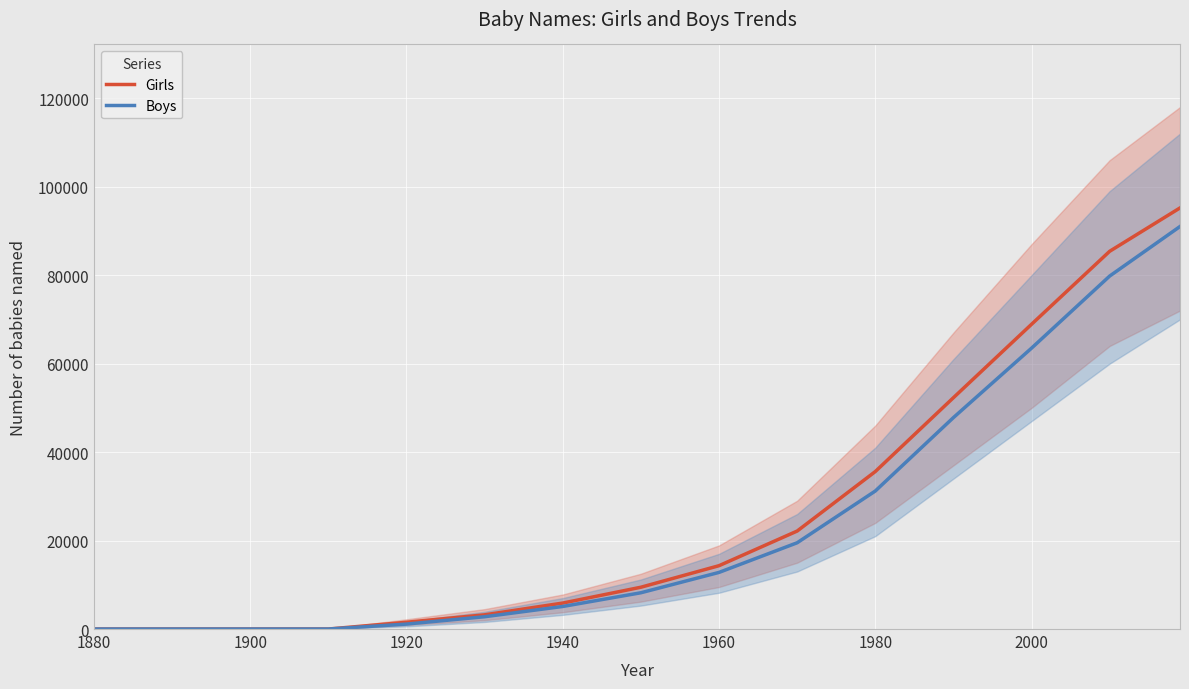

Which series has the largest total across all categories?

Girls